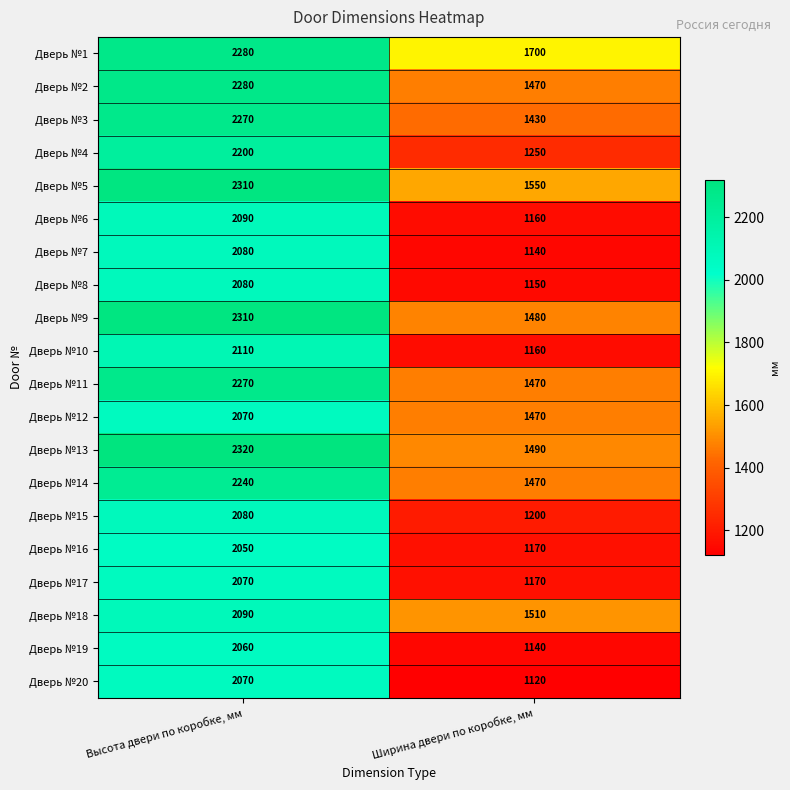

What is the difference between the maximum and minimum values in the Дверь №2 series?

810